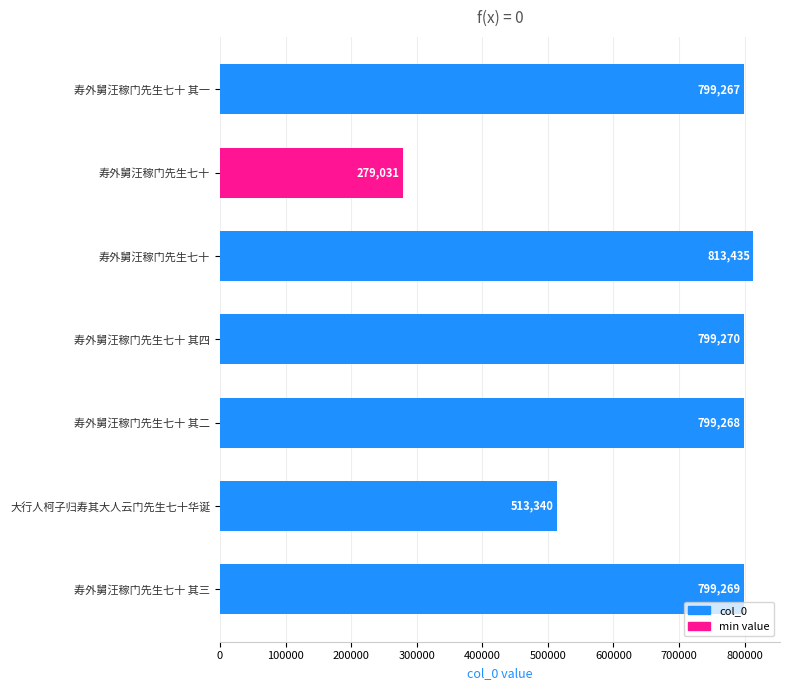

How many data points does each series have?

7